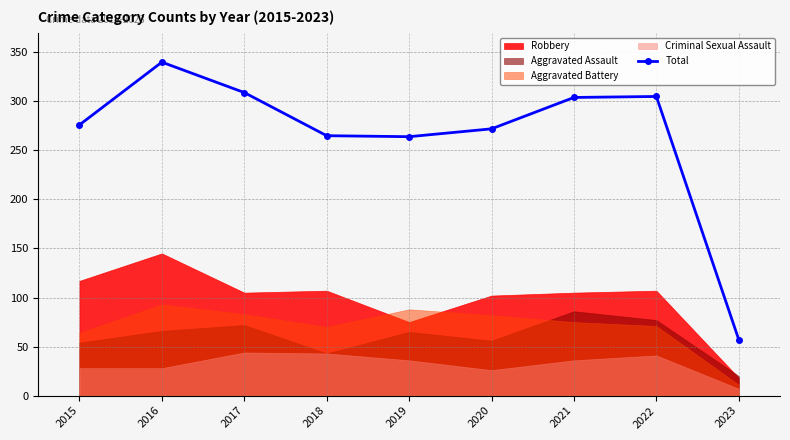

What is the ratio of the value at 2022 to the value at 2020?

1.1